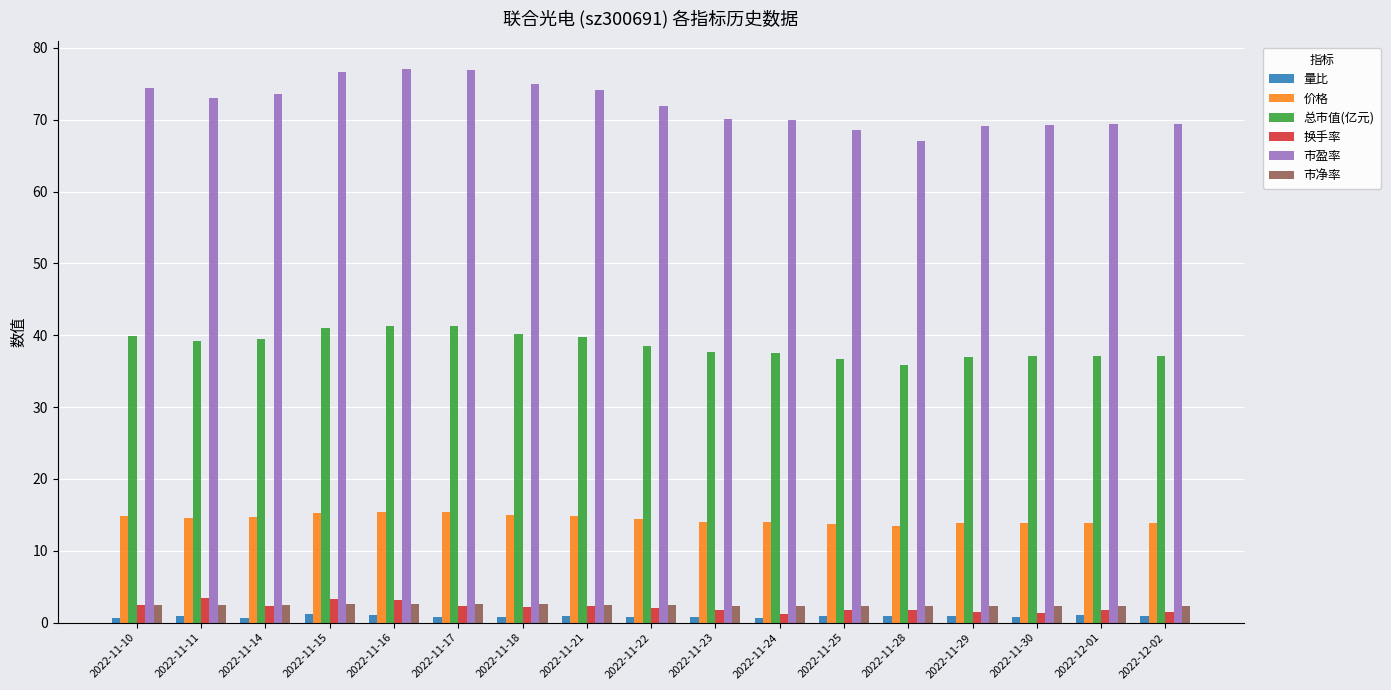

The 价格 series shows 4.3 at 2022-11-11. True or false?

False